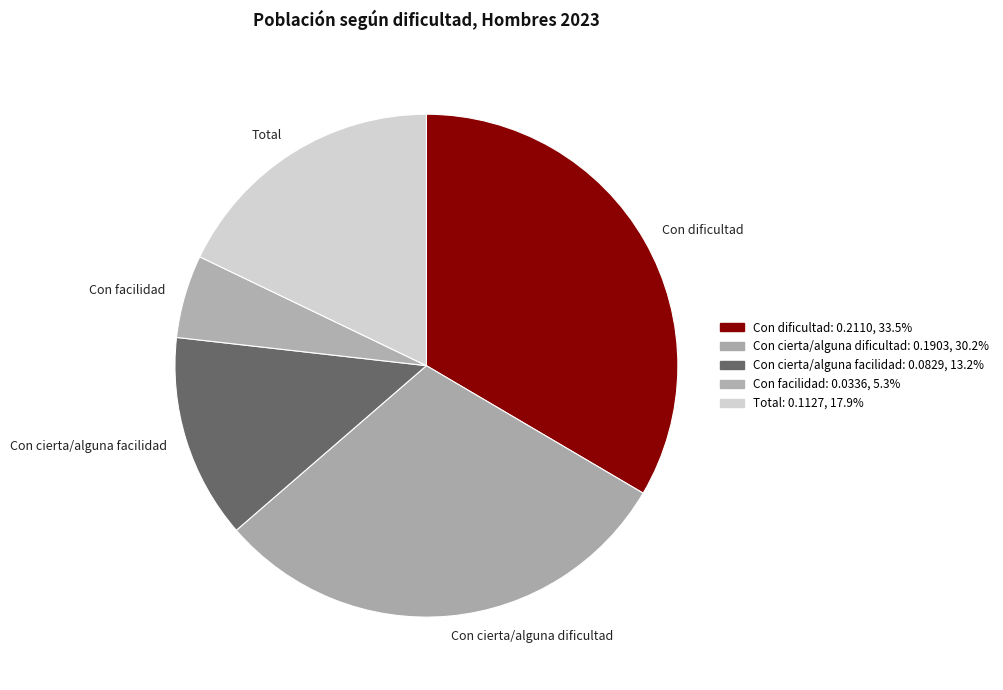

Is it true that Con cierta/alguna dificultad is 30% of the pie?

True